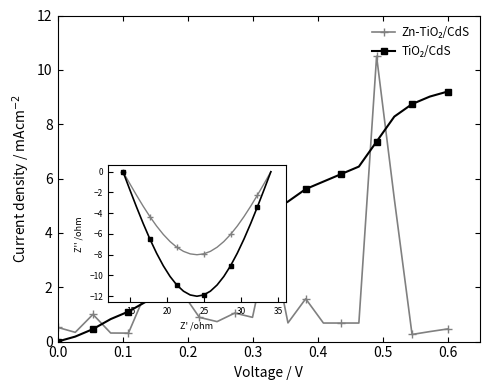

At how many categories does at least one series exceed 3?

14